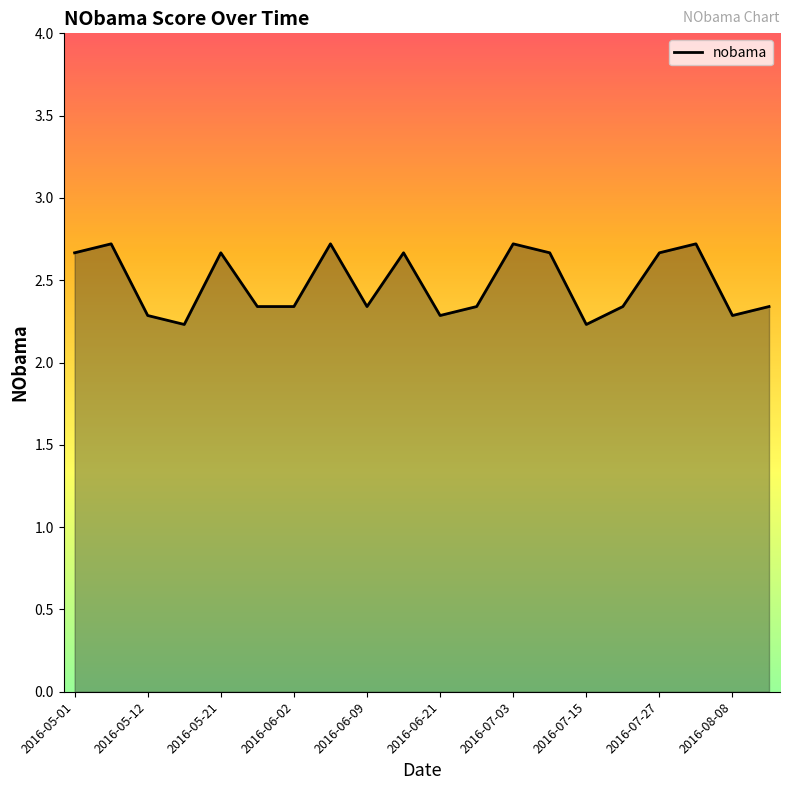

What is the maximum value shown in the chart?

2.7